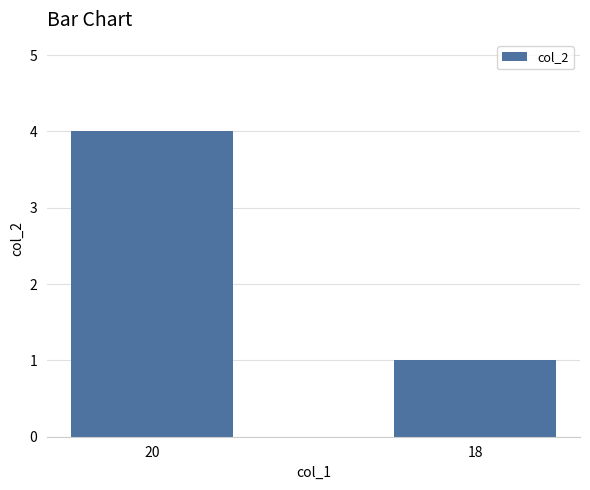

Reading left to right, list all the values displayed in this chart.

4	1